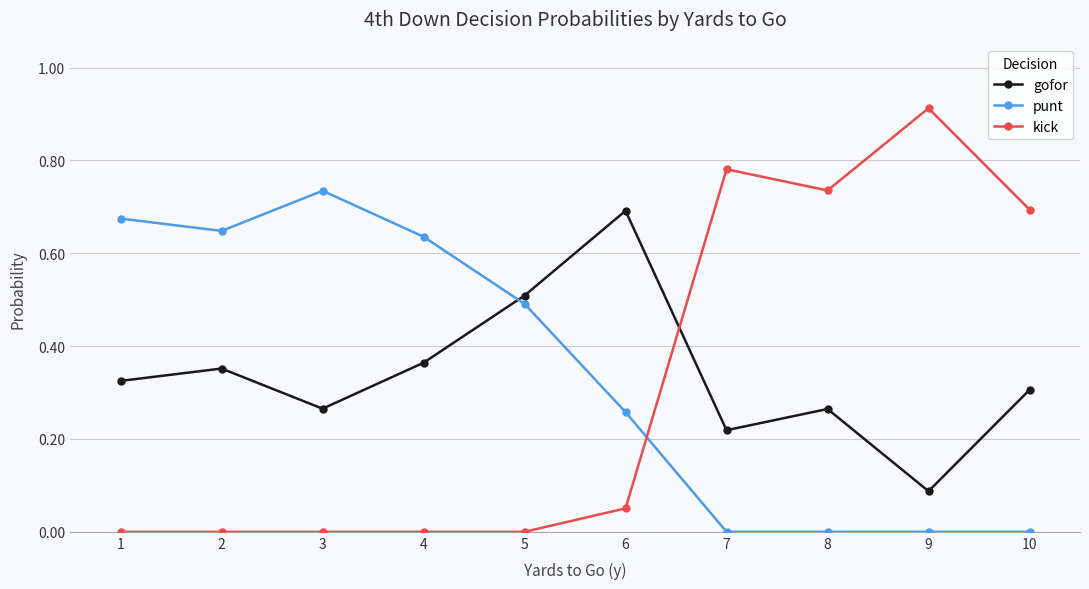

At how many categories does at least one series exceed 0?

10